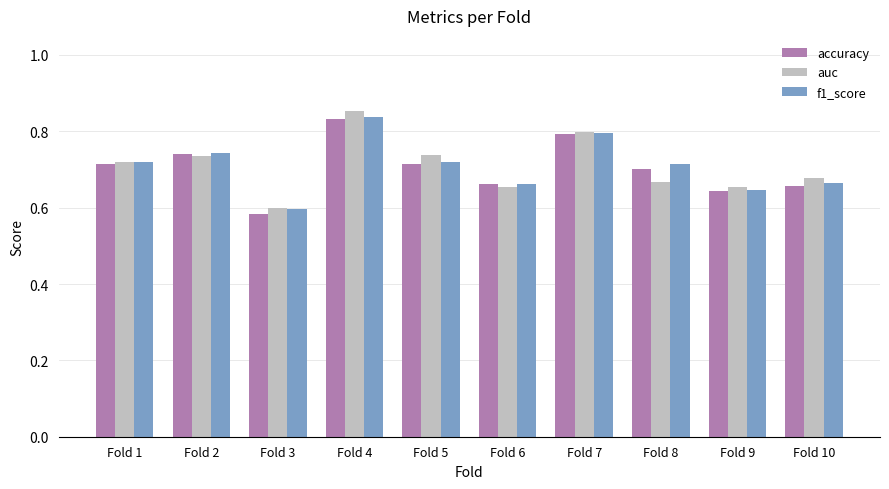

Which category has the highest value across all series?

Fold 4